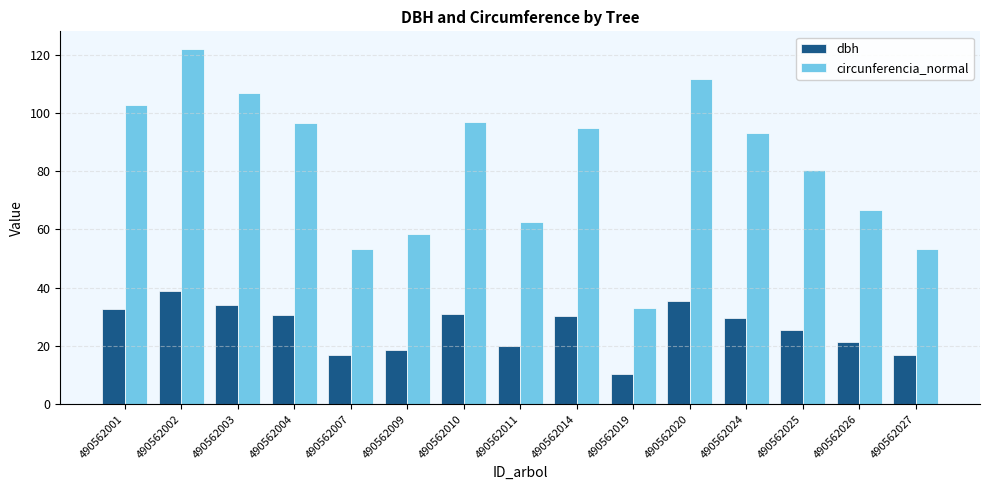

At which category does the chart reach its peak across all series?

490562002